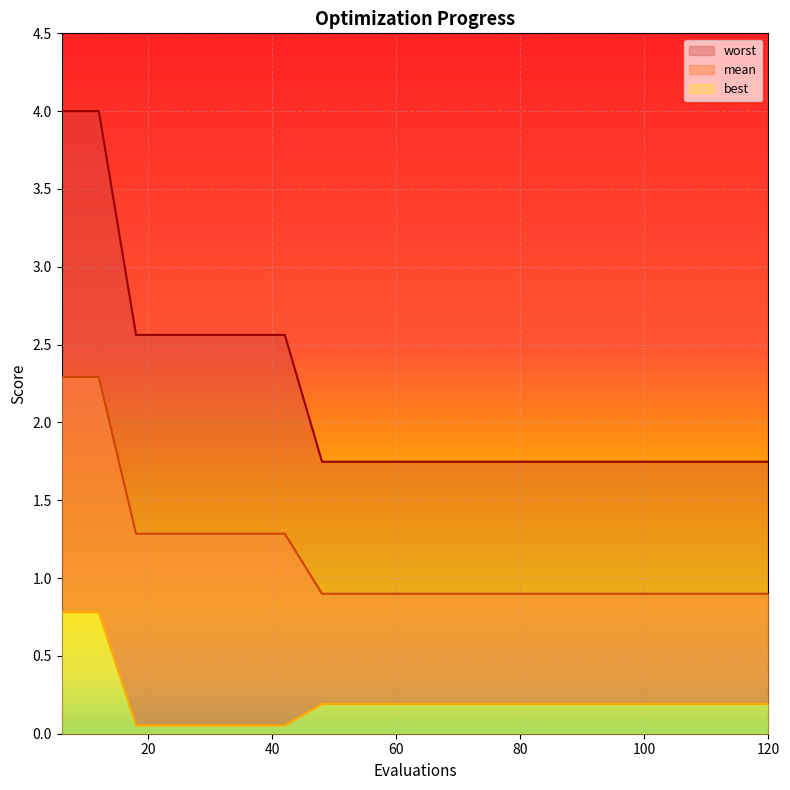

The mean series shows 0.9 at 78. True or false?

True